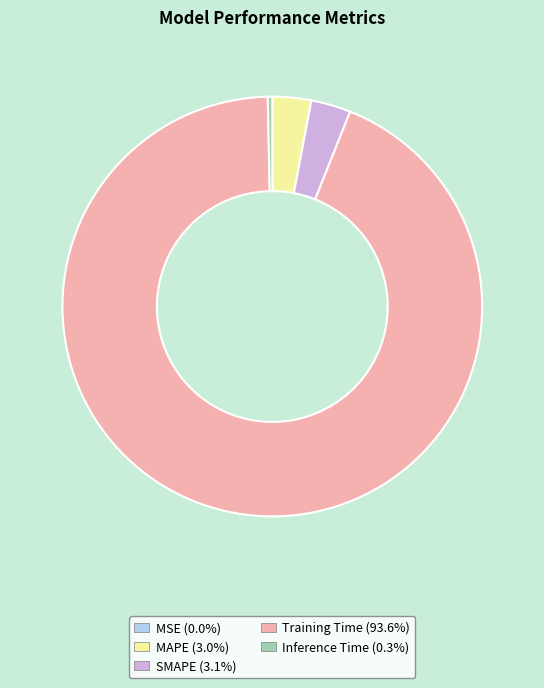

What is the largest slice in the pie chart?

Training Time